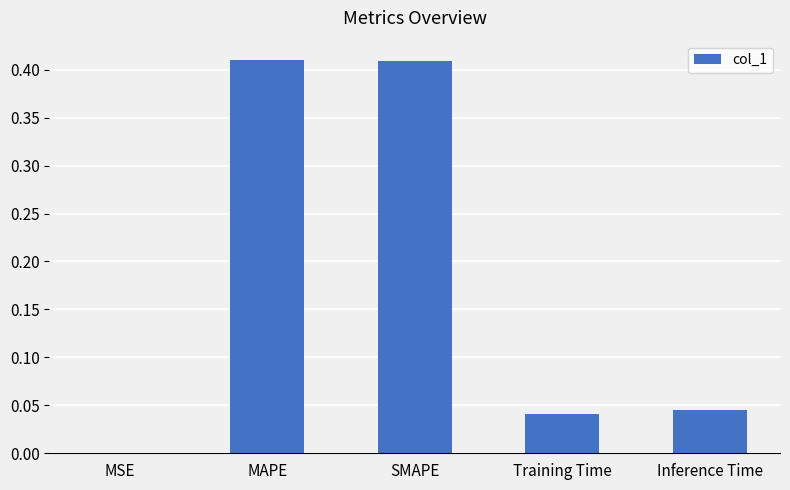

What is the change in value from SMAPE to Training Time?

-0.4